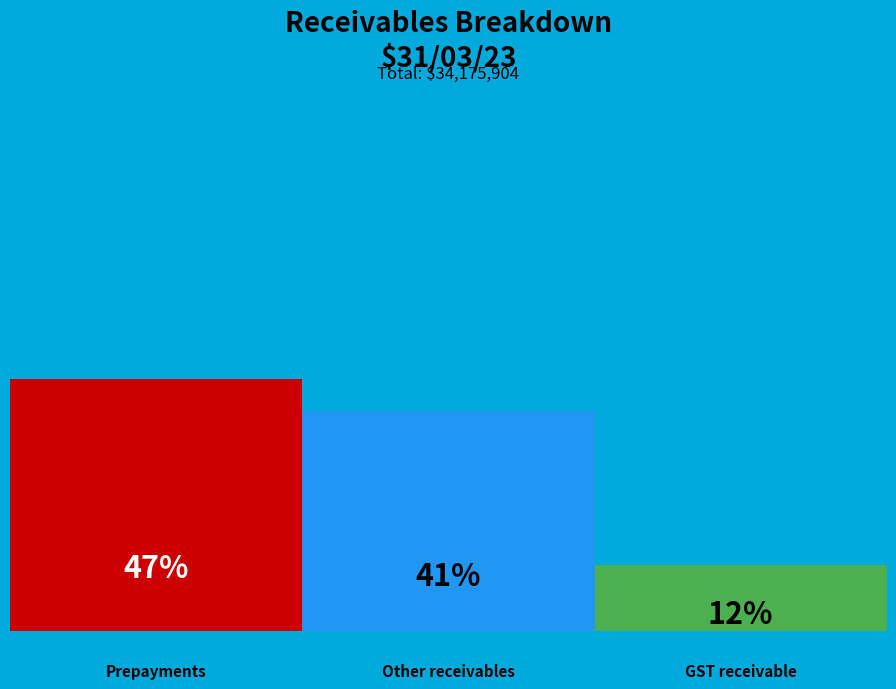

Is there any slice that represents more than half of the pie?

No